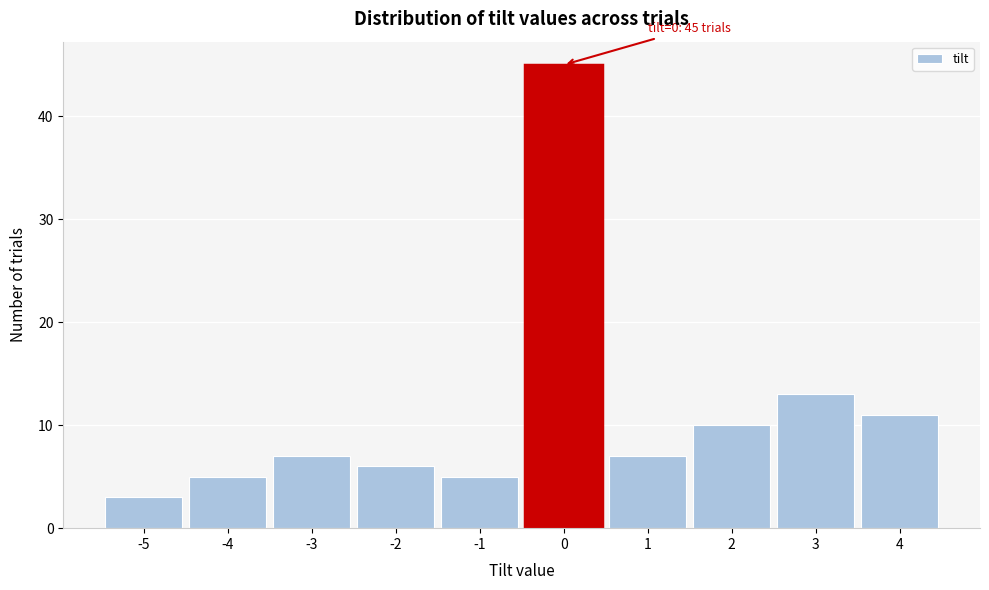

Reading left to right, what are all the values shown in this chart?

-5=3	-4=5	-3=7	-2=6	-1=5	0=45	1=7	2=10	3=13	4=11